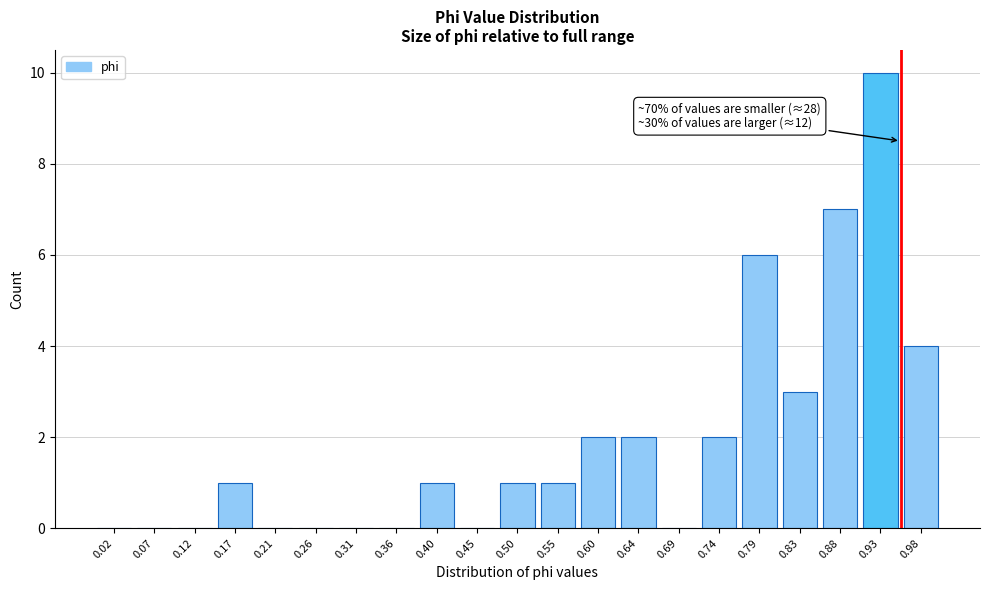

Reading right to left, list all the values displayed in this chart.

0.98=4	0.93=10	0.88=7	0.83=3	0.79=6	0.74=2	0.69=0	0.64=2	0.60=2	0.55=1	0.50=1	0.45=0	0.40=1	0.36=0	0.31=0	0.26=0	0.21=0	0.17=1	0.12=0	0.07=0	0.02=0